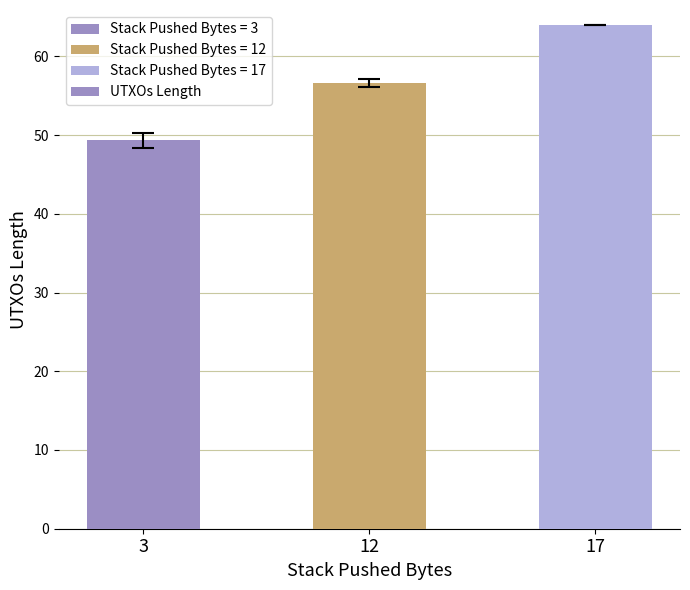

What is the difference between the second highest and minimum values?

7.2